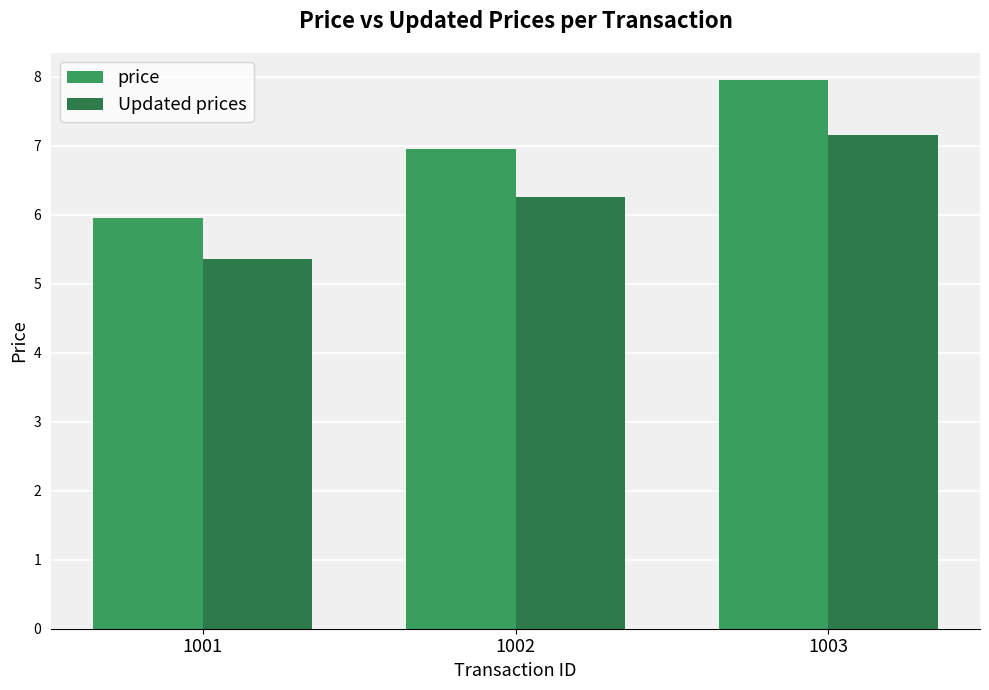

What are all the series names shown in the legend?

price, Updated prices